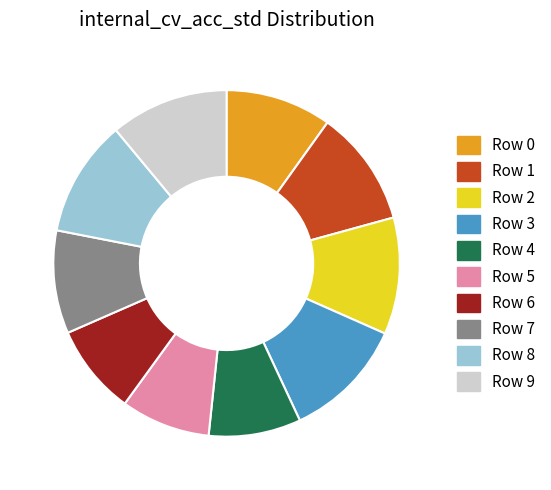

Is there any slice that represents more than half of the pie?

No